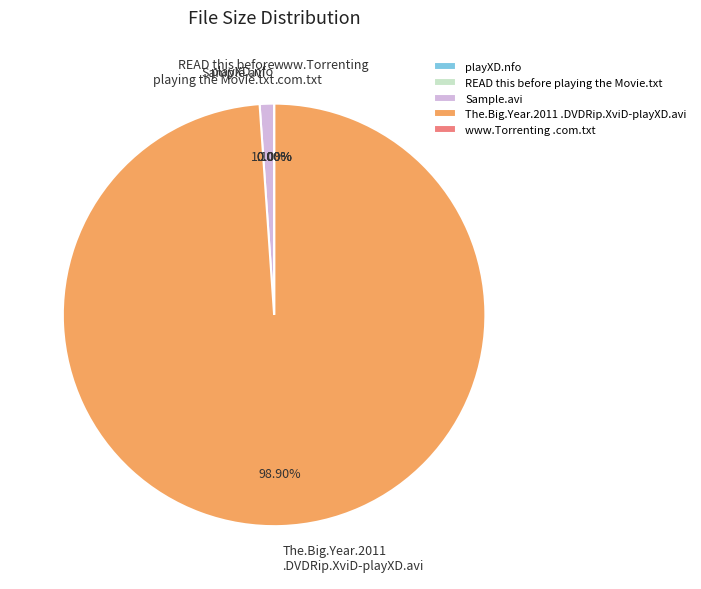

Does The.Big.Year.2011 .DVDRip.XviD-playXD.avi represent more than half of the total?

Yes